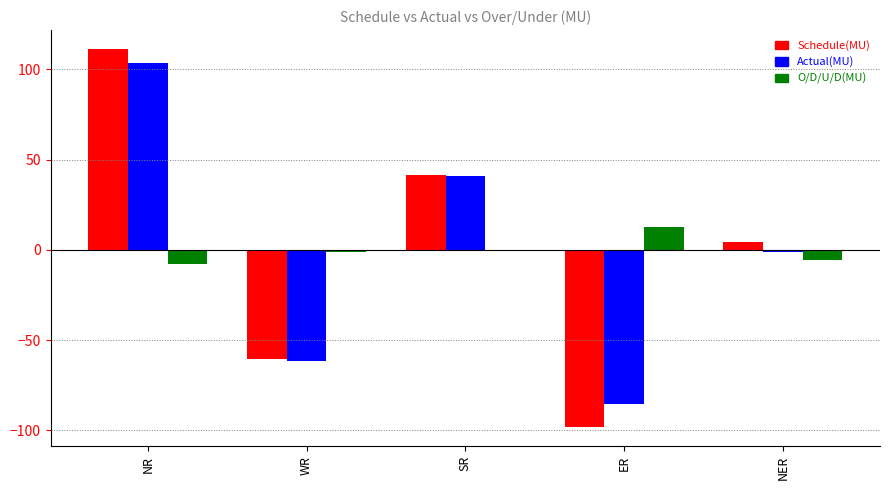

The value of Schedule(MU) at ER is -98.2. True or false?

True